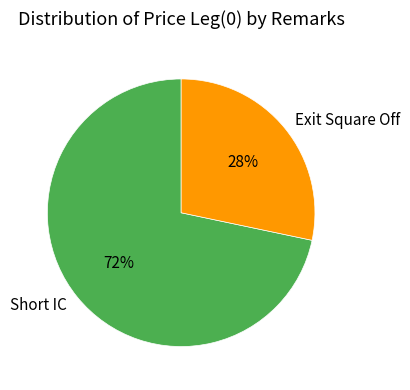

To the nearest percent, what is the combined percentage of Exit Square Off and Short IC?

100%